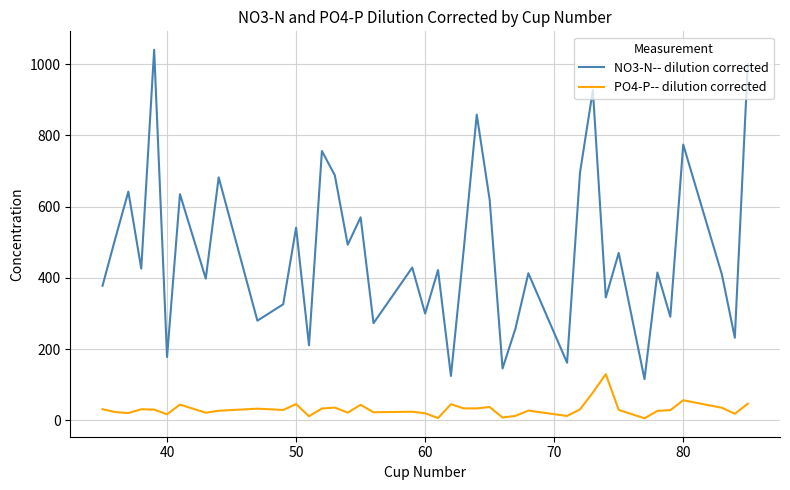

List the series in order of their overall mean, highest first.

NO3-N-- dilution corrected, PO4-P-- dilution corrected